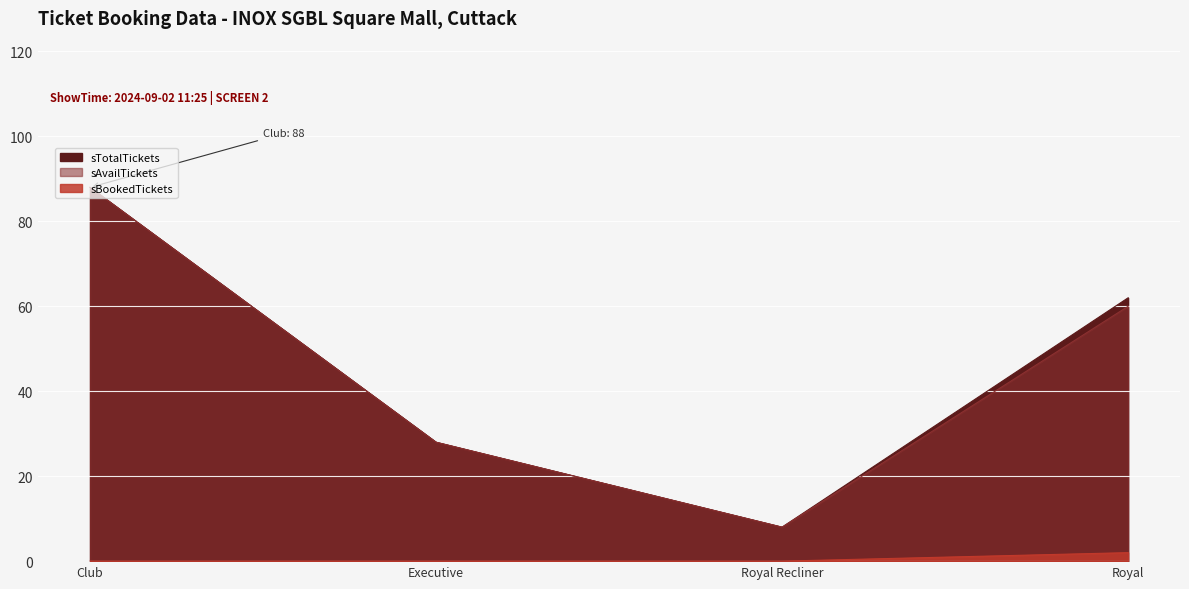

True or false: sTotalTickets and sAvailTickets cross at least once.

False